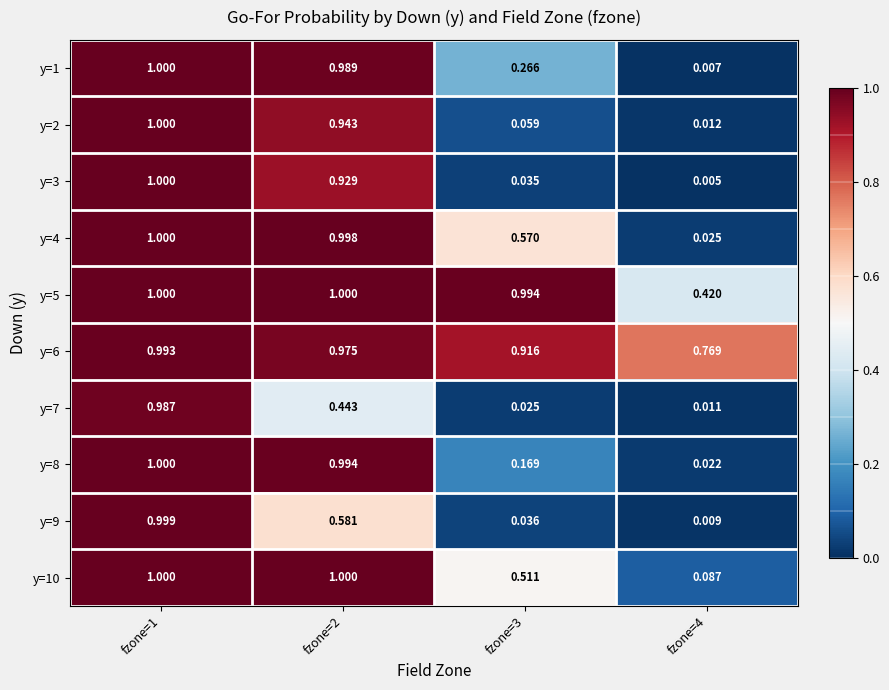

Reading right to left, what are all the values shown in this chart?

y=1: fzone=4=0.0	fzone=3=0.3	fzone=2=1.0	fzone=1=1.0
y=2: fzone=4=0.0	fzone=3=0.1	fzone=2=0.9	fzone=1=1.0
y=3: fzone=4=0.0	fzone=3=0.0	fzone=2=0.9	fzone=1=1.0
y=4: fzone=4=0.0	fzone=3=0.6	fzone=2=1.0	fzone=1=1.0
y=5: fzone=4=0.4	fzone=3=1.0	fzone=2=1.0	fzone=1=1.0
y=6: fzone=4=0.8	fzone=3=0.9	fzone=2=1.0	fzone=1=1.0
y=7: fzone=4=0.0	fzone=3=0.0	fzone=2=0.4	fzone=1=1.0
y=8: fzone=4=0.0	fzone=3=0.2	fzone=2=1.0	fzone=1=1.0
y=9: fzone=4=0.0	fzone=3=0.0	fzone=2=0.6	fzone=1=1.0
y=10: fzone=4=0.1	fzone=3=0.5	fzone=2=1.0	fzone=1=1.0